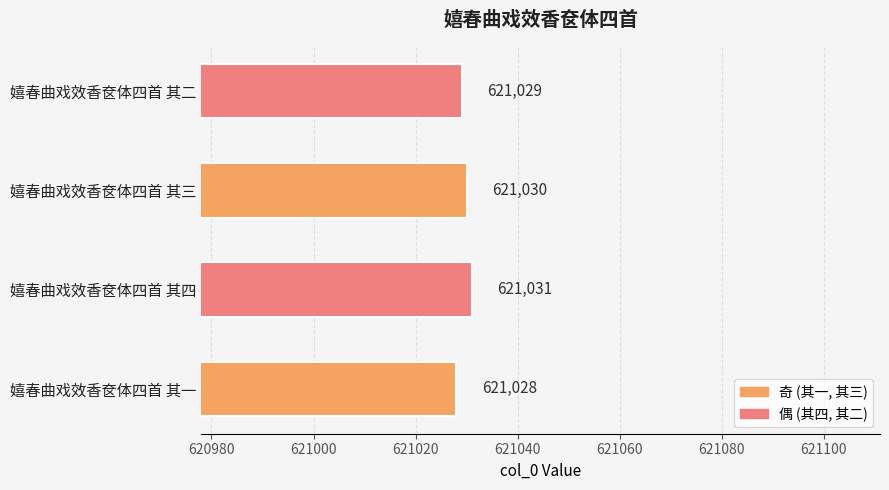

Does the chart contain any negative values?

No